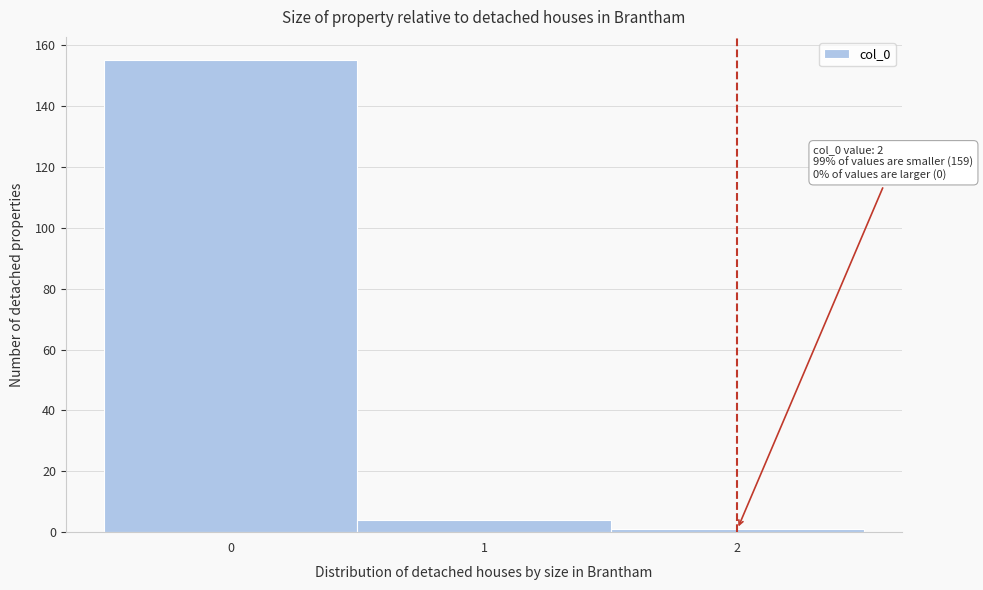

Which range on the x-axis has the tallest bar?

-0.5 to 0.5